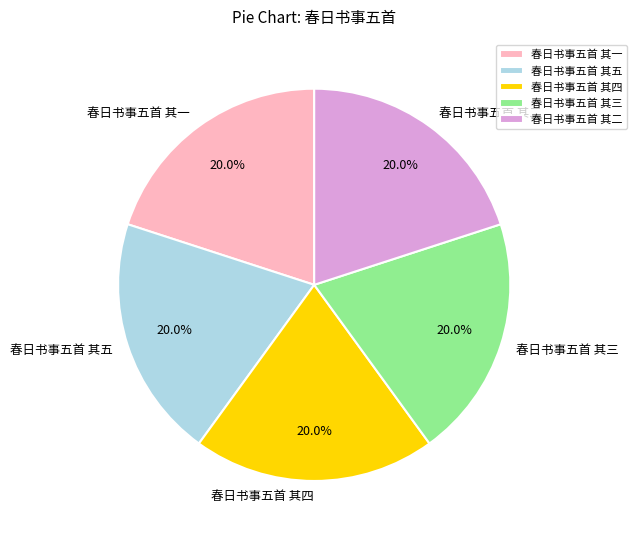

Is the sum of 春日书事五首 其四 and 春日书事五首 其一 greater than half?

No